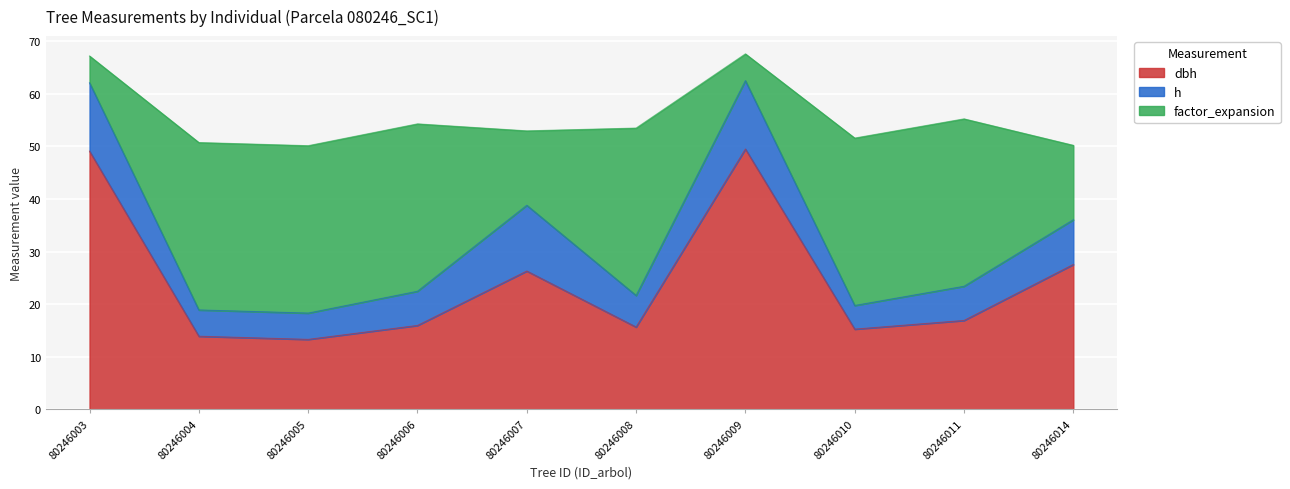

At which category is the sum across all series the highest?

80246009